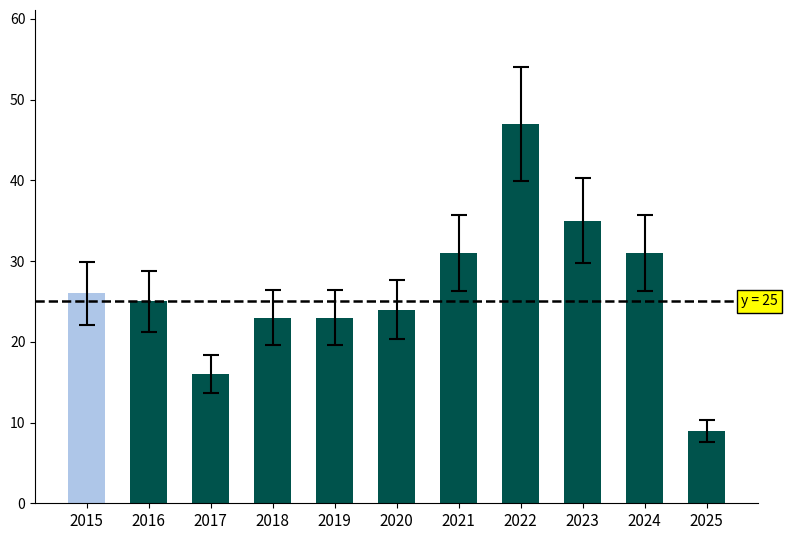

The chart shows a value of 26.8 at 2018. True or false?

False